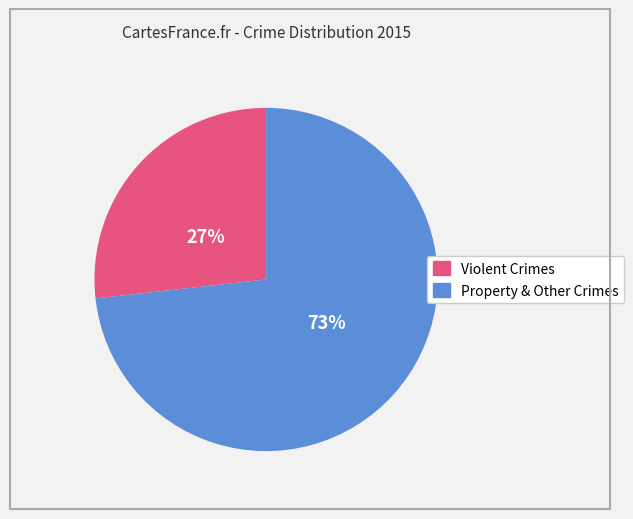

To the nearest percent, what is the difference between the largest and smallest slice percentages?

46%